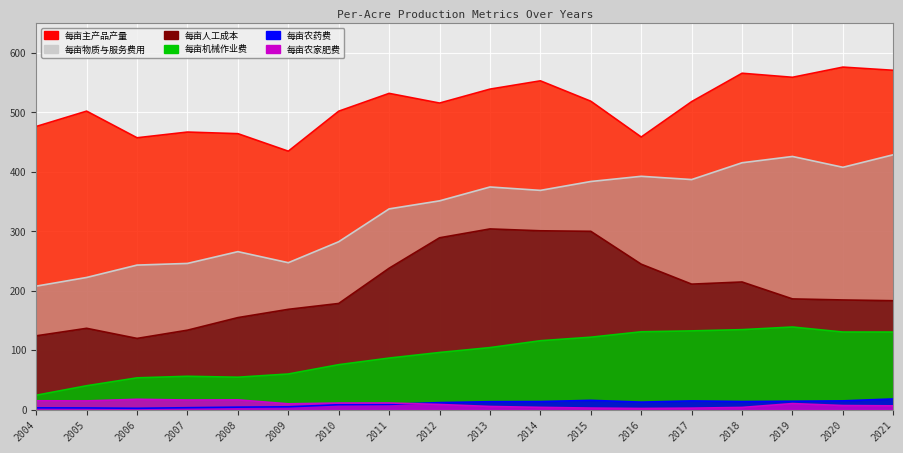

Which label corresponds to the largest value in the chart?

2020